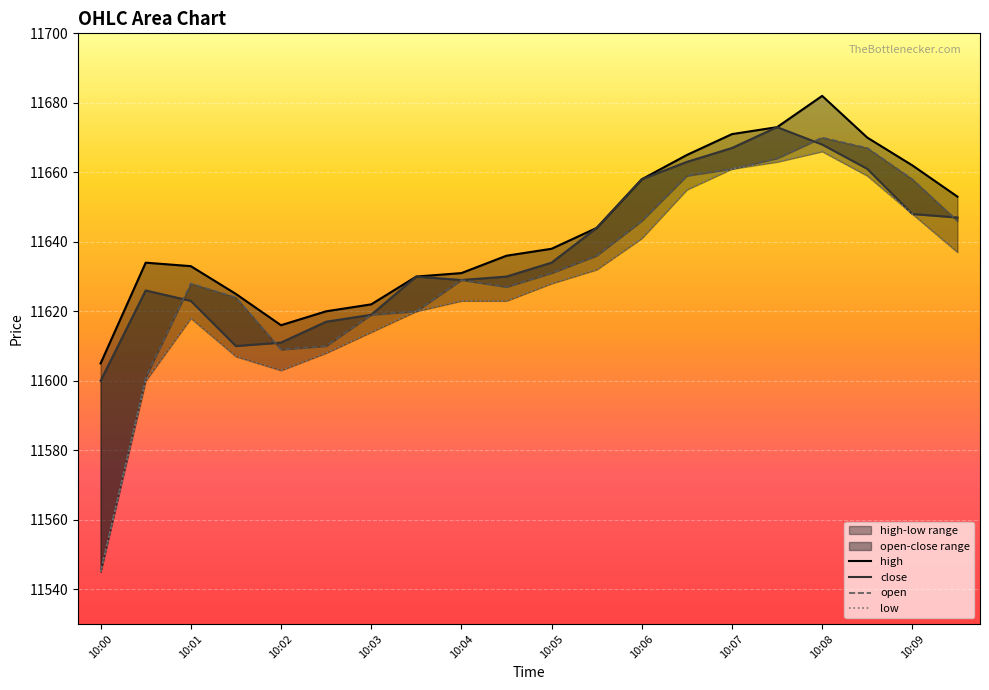

Which series changed the most between 10:04:30 and 10:09:30?

open